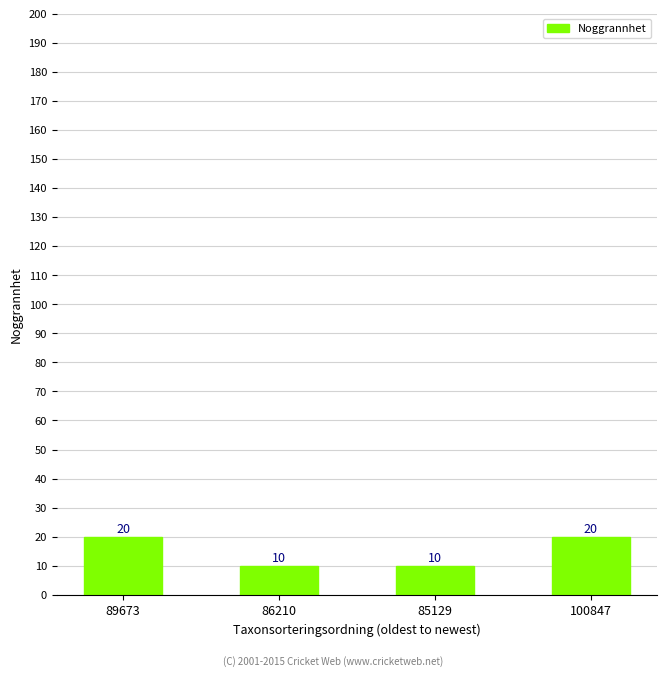

What is the difference between the maximum and minimum values?

10